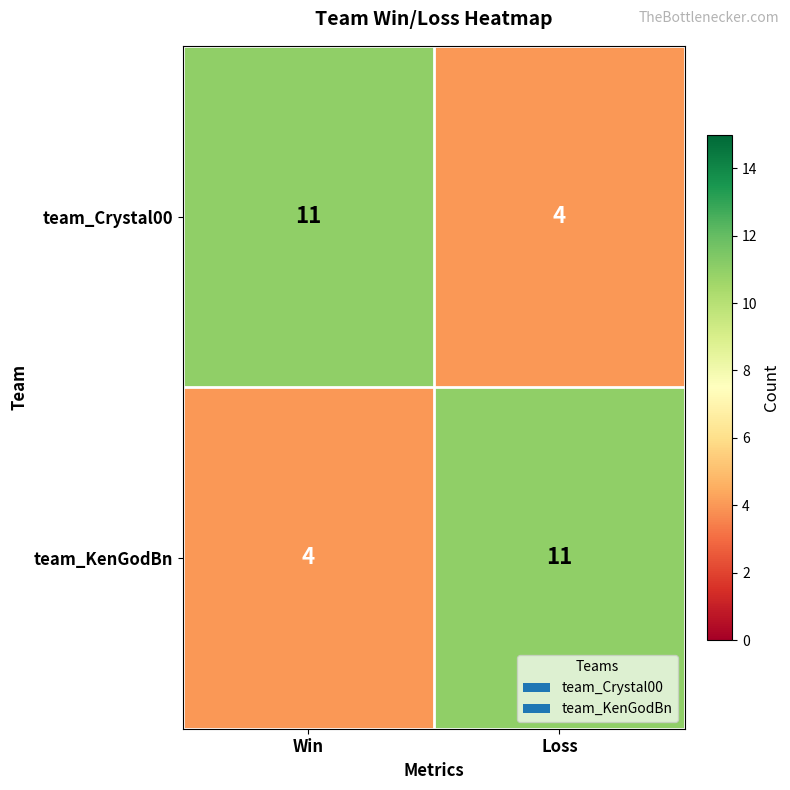

Is it true that team_KenGodBn equals 4 at Win?

True